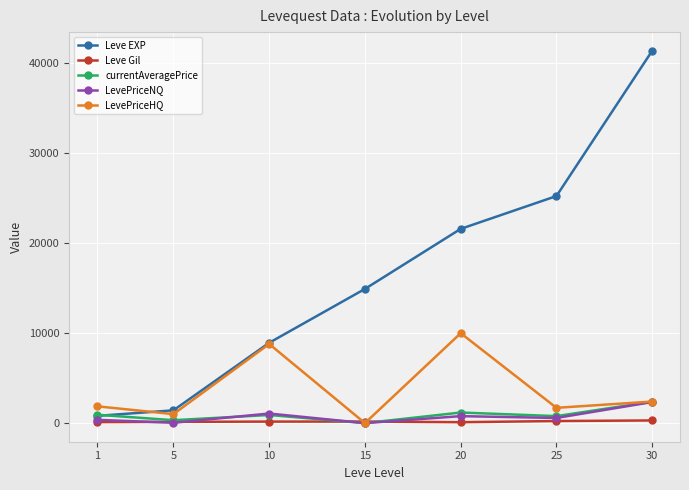

True or false: Leve Gil has a value of 172.0 at 15.

True